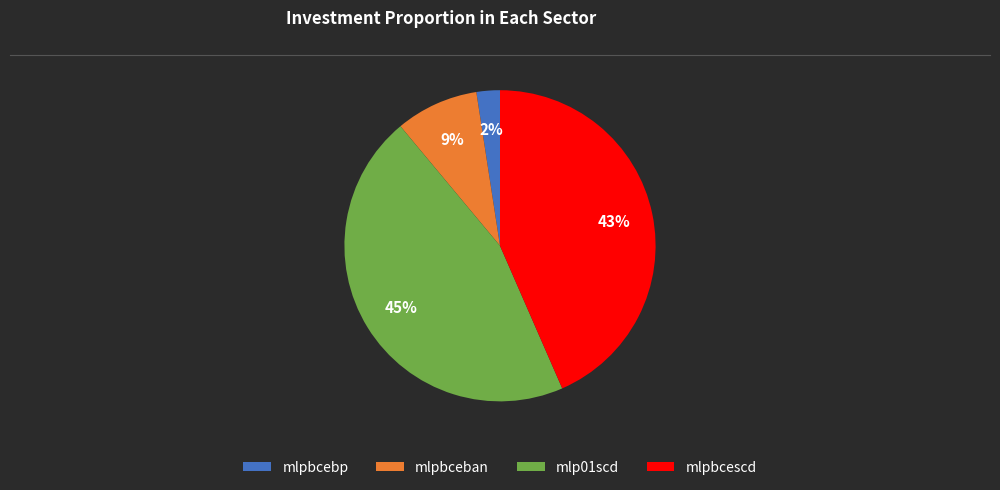

Rank the categories by value from lowest to highest.

mlpbcebp, mlpbceban, mlpbcescd, mlp01scd